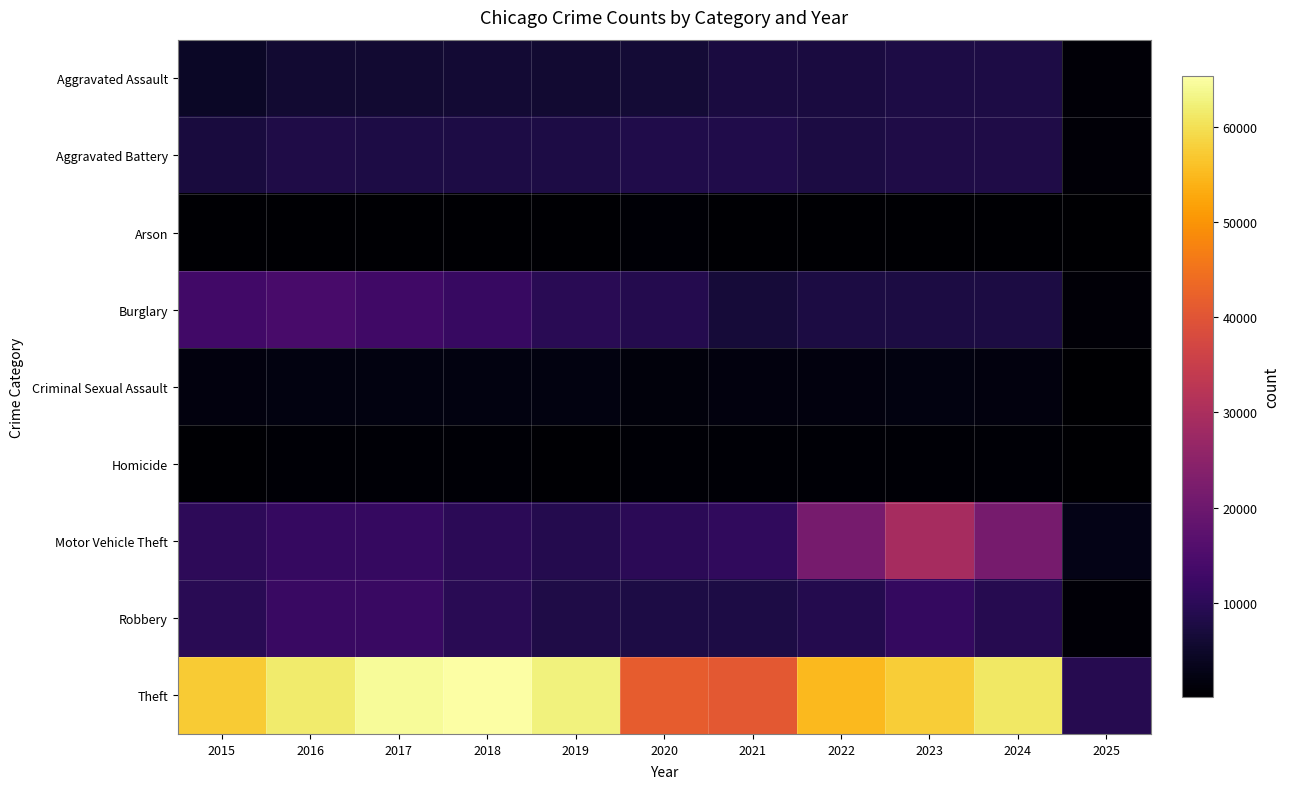

What is the greatest value displayed?

65290